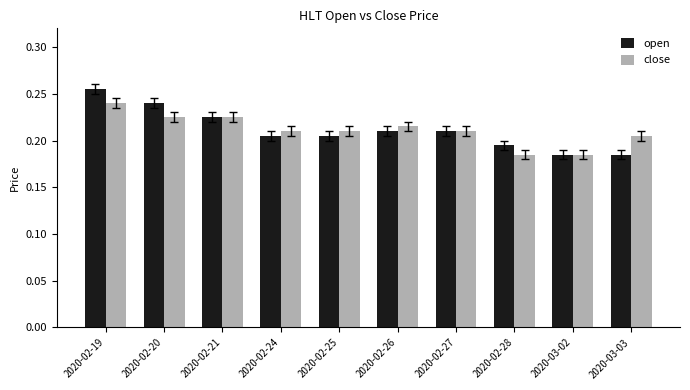

Count the close values in the range 0 to 1.

10